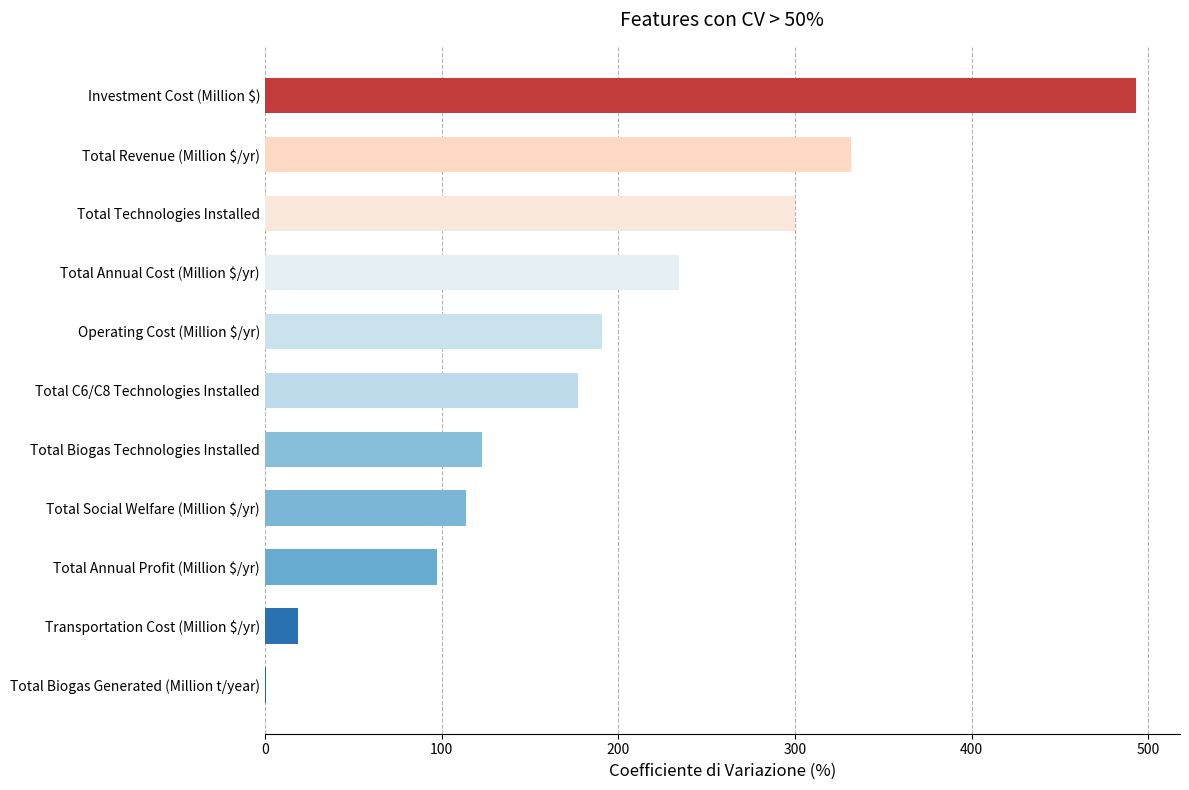

What is the approximate value at Transportation Cost (Million $/yr)?

18.6